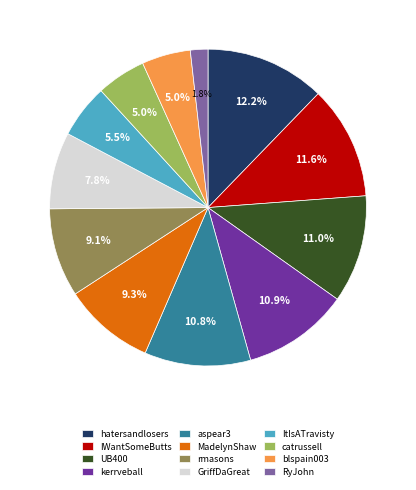

To the nearest percent, what is the average slice percentage?

8%